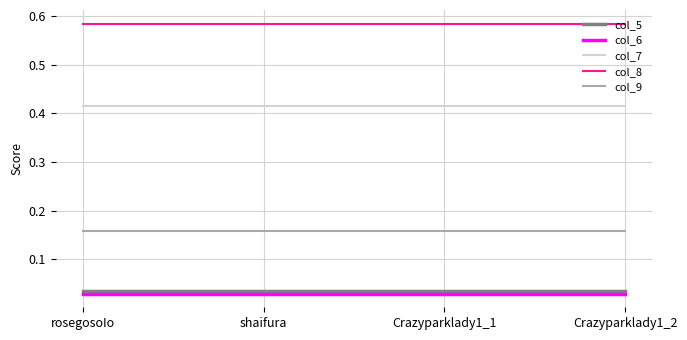

True or false: col_7 and col_6 intersect in this chart.

False